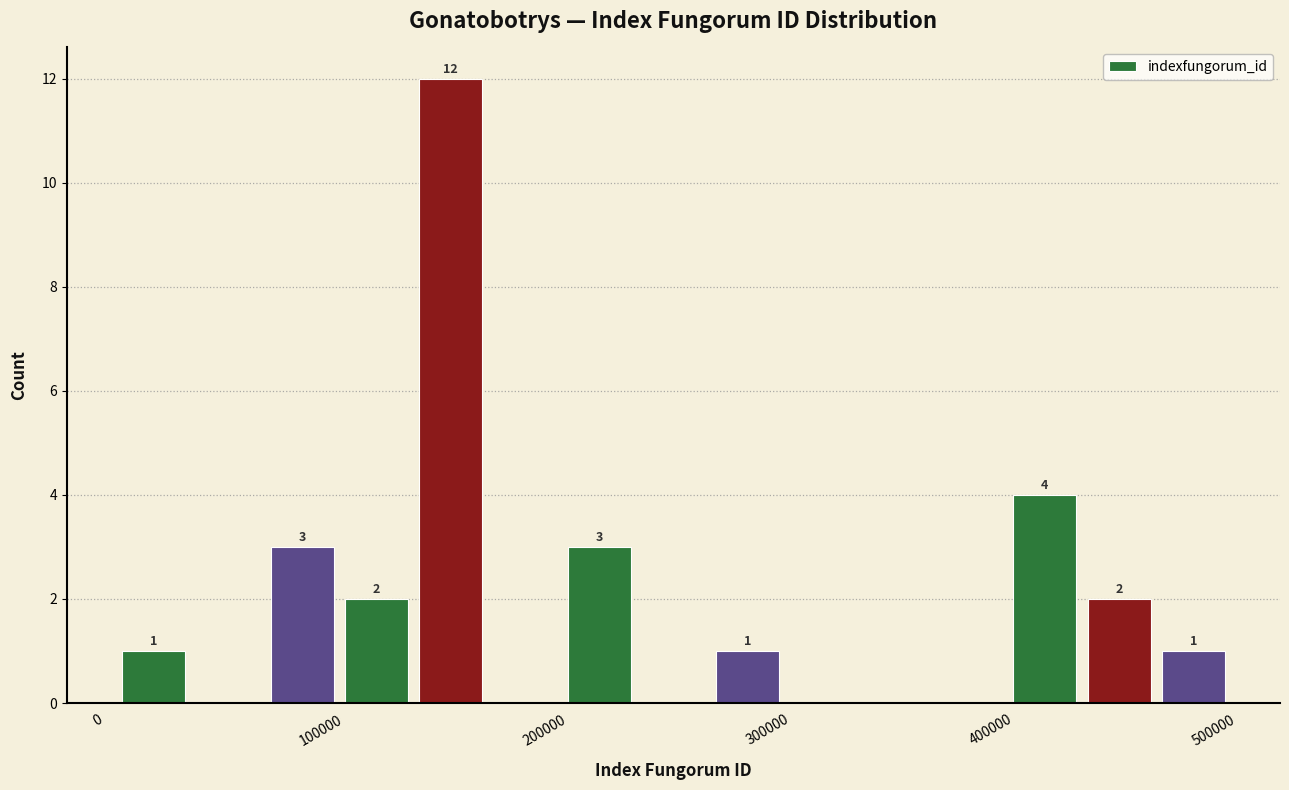

Around what value on the x-axis is the tallest bar? Give the approximate position of its centre, as read against the axis.

160000